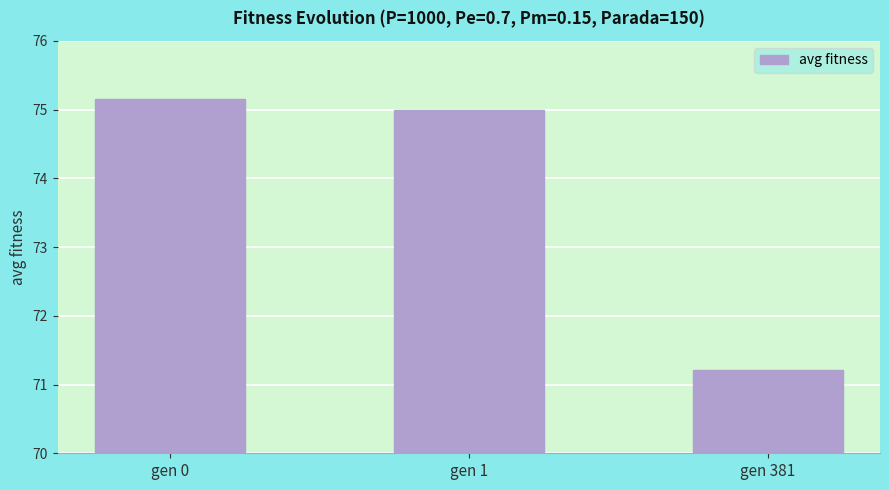

What is the value of the 2nd bar from the left?

75.0